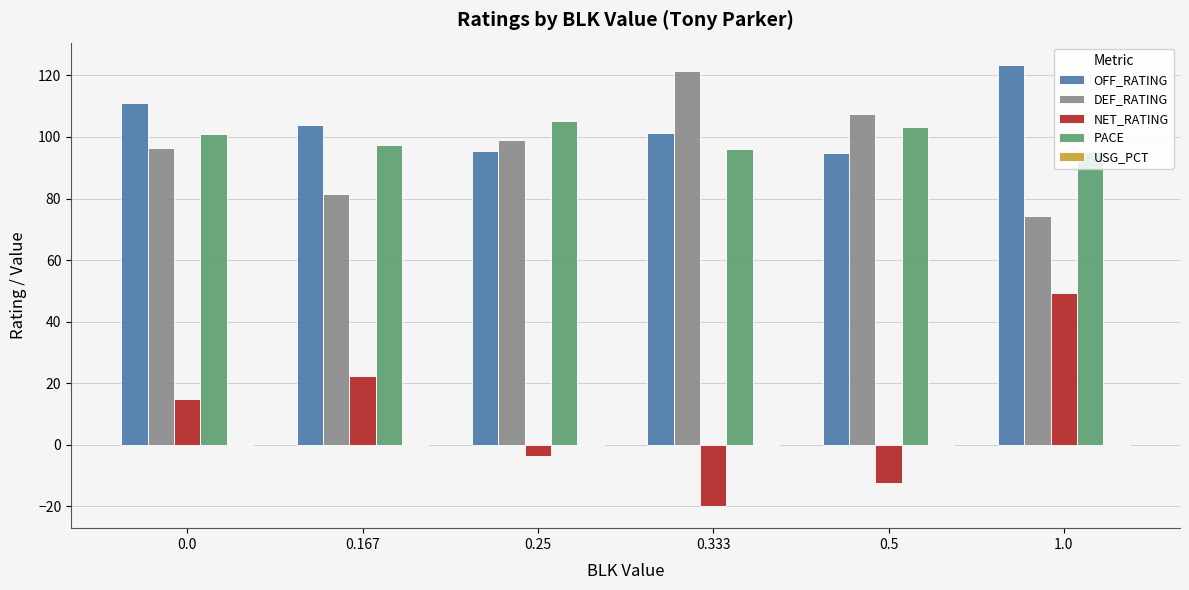

The value of NET_RATING at 0.5 is -22.3. True or false?

False